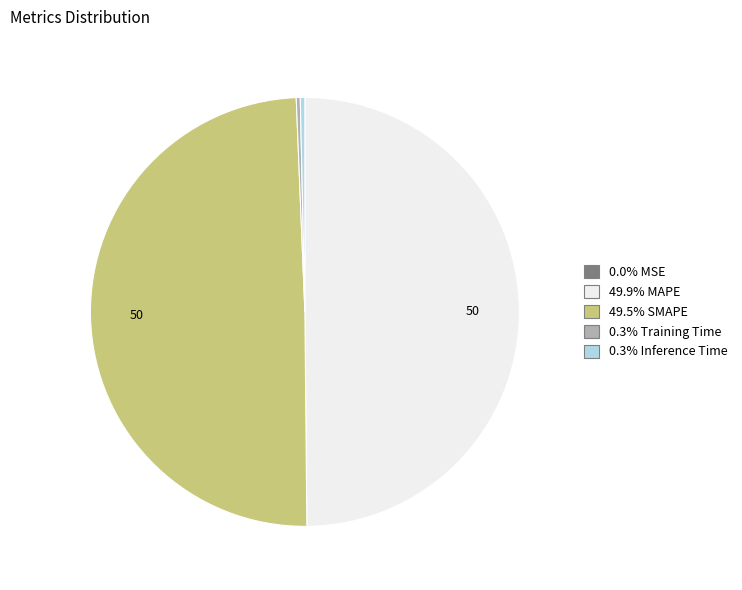

Do 0.3% Inference Time and 0.3% Training Time together represent more than half of the pie?

No